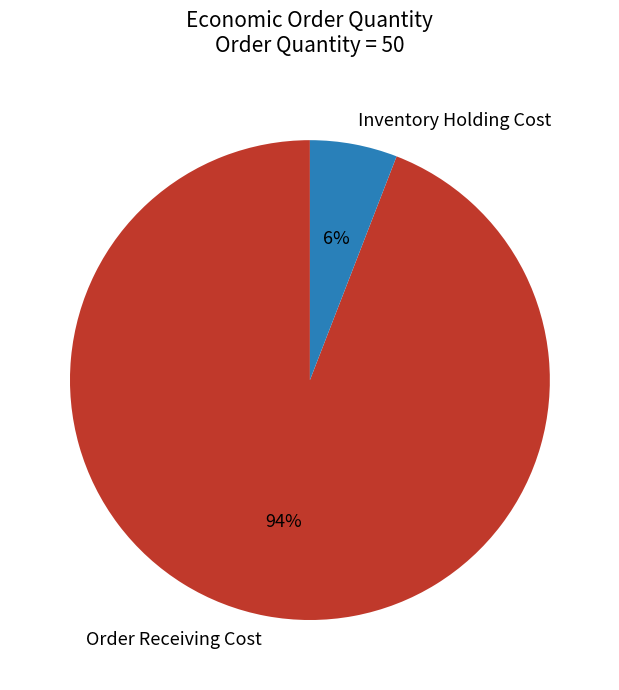

Rank the categories by value from lowest to highest.

Inventory Holding Cost, Order Receiving Cost